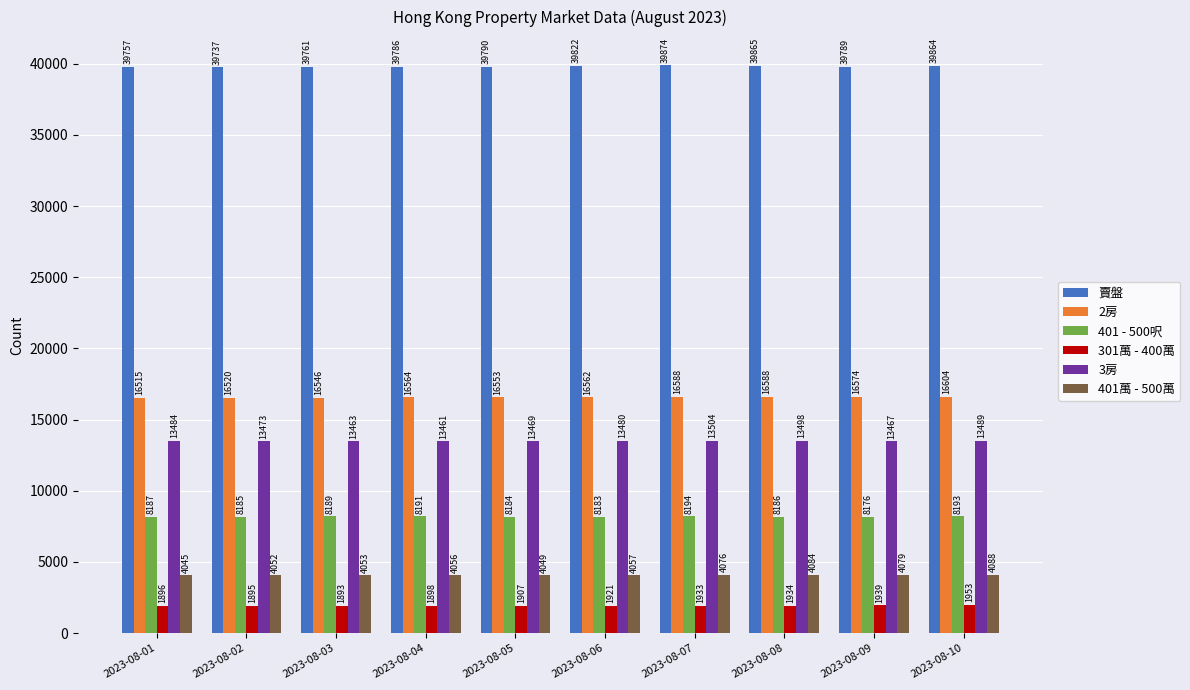

At which label is 賣盤 closest to 39805?

2023-08-05